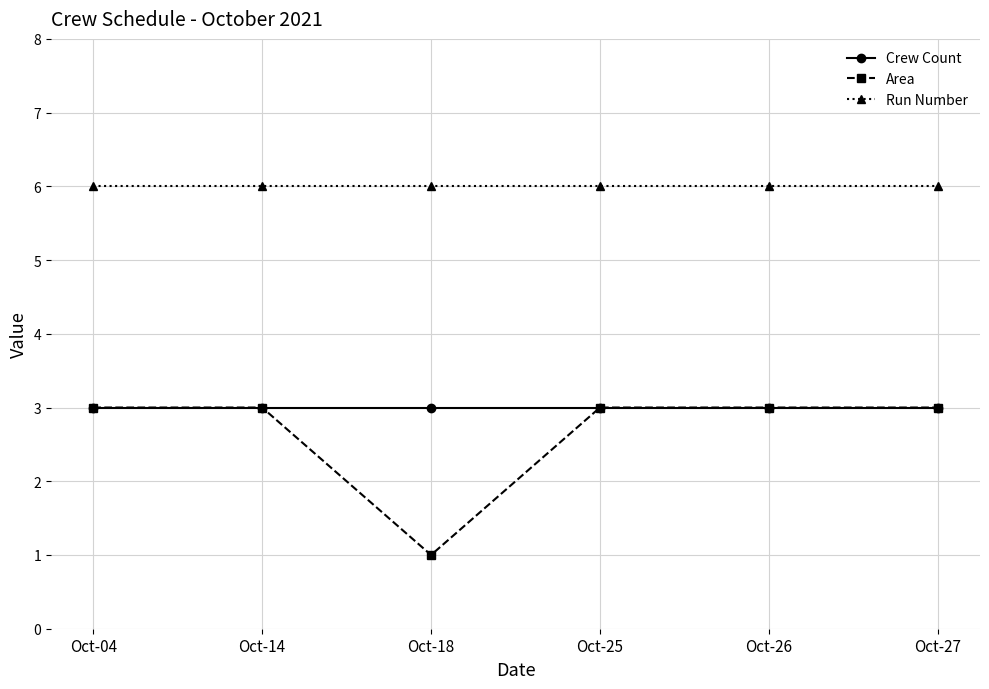

Reading left to right, transcribe all the data shown in this chart.

Crew Count: Oct-04=3	Oct-14=3	Oct-18=3	Oct-25=3	Oct-26=3	Oct-27=3
Area: Oct-04=3	Oct-14=3	Oct-18=1	Oct-25=3	Oct-26=3	Oct-27=3
Run Number: Oct-04=6	Oct-14=6	Oct-18=6	Oct-25=6	Oct-26=6	Oct-27=6